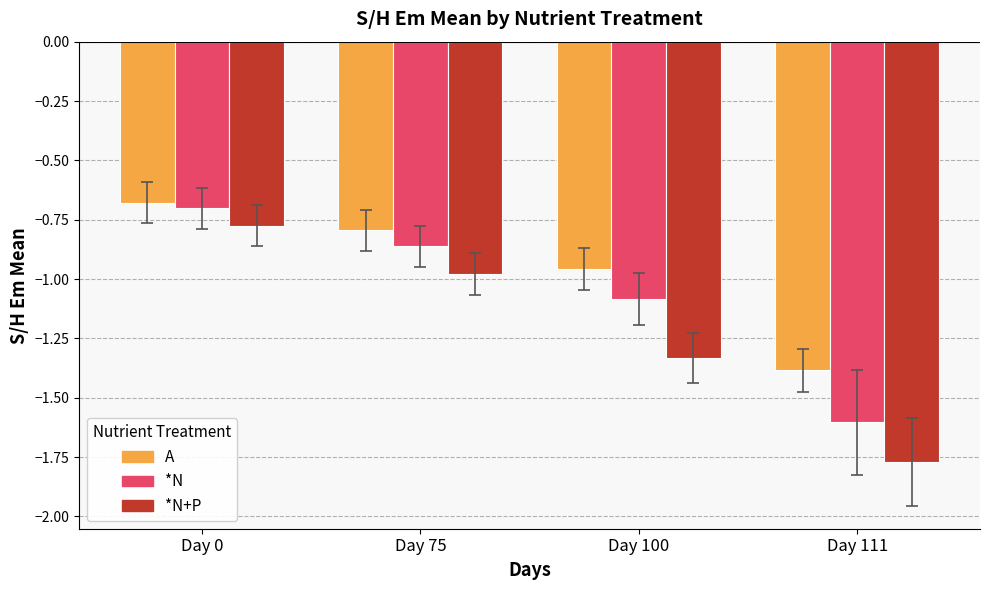

Between Day 75 and Day 100, which series saw the biggest shift?

*N+P